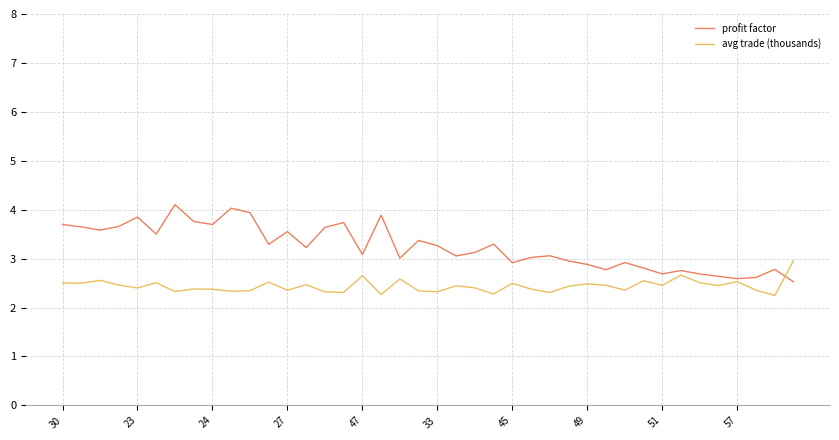

What is the smallest value displayed?

2.2